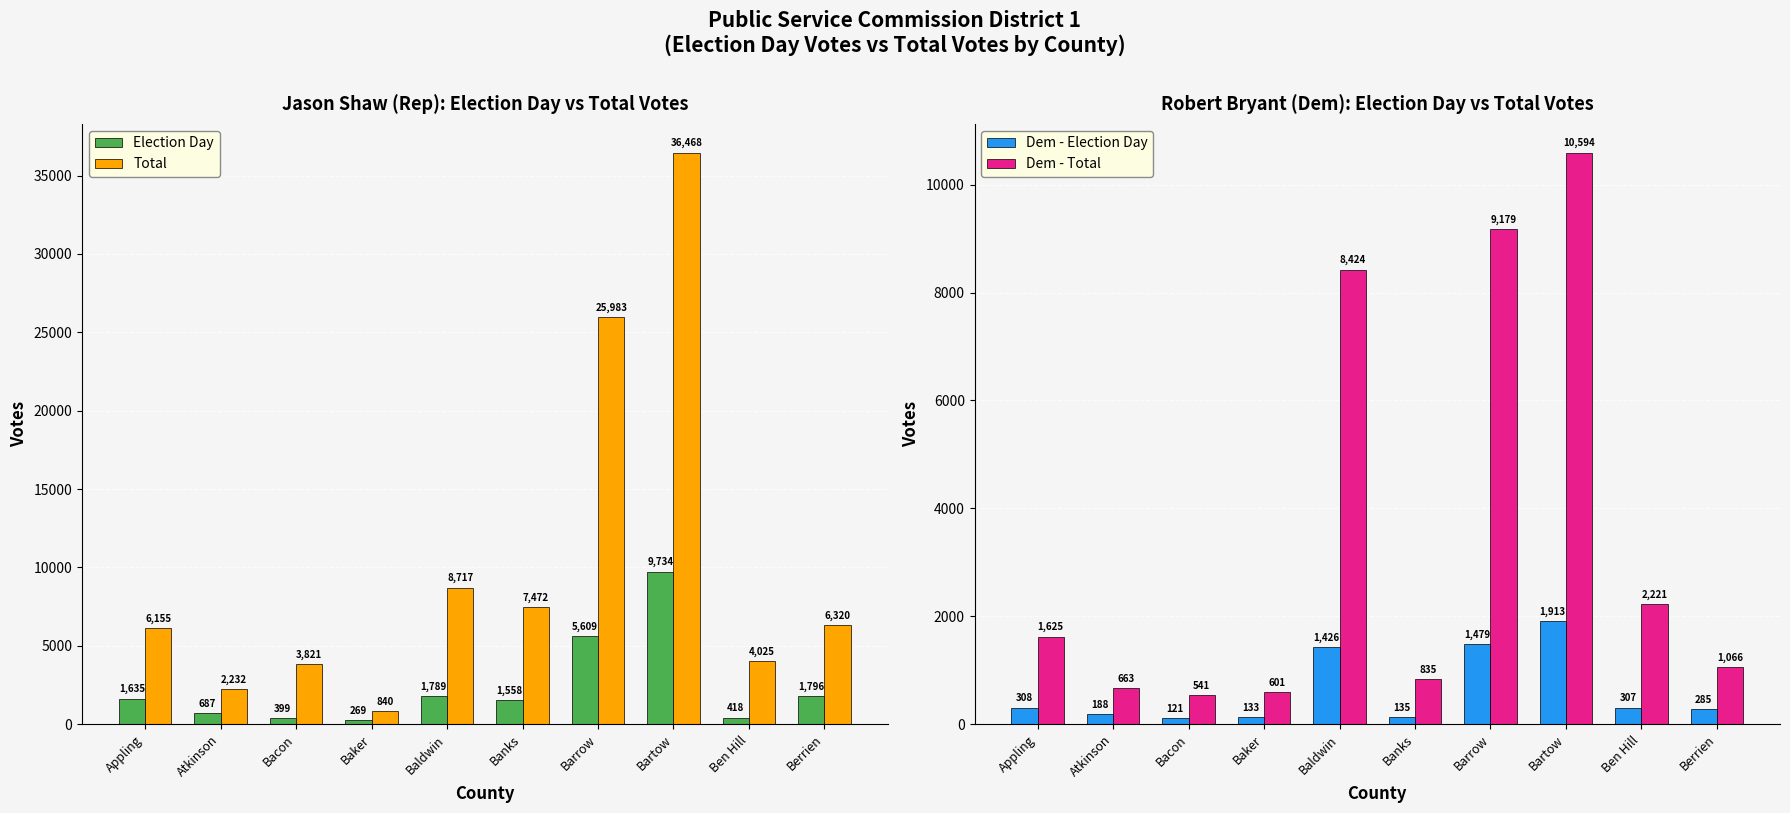

Between Baker and Barrow, which is larger?

Barrow